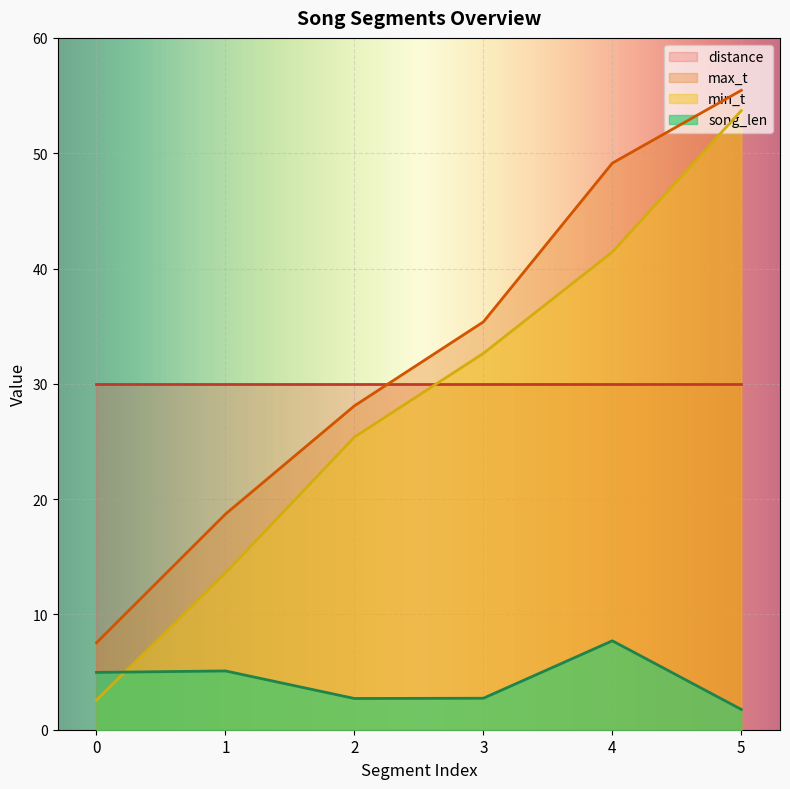

What is the difference between the second highest and second lowest values in the max_t series?

30.4